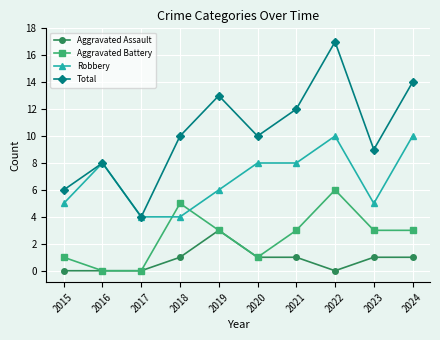

How many Aggravated Assault values are between 0 and 1?

9